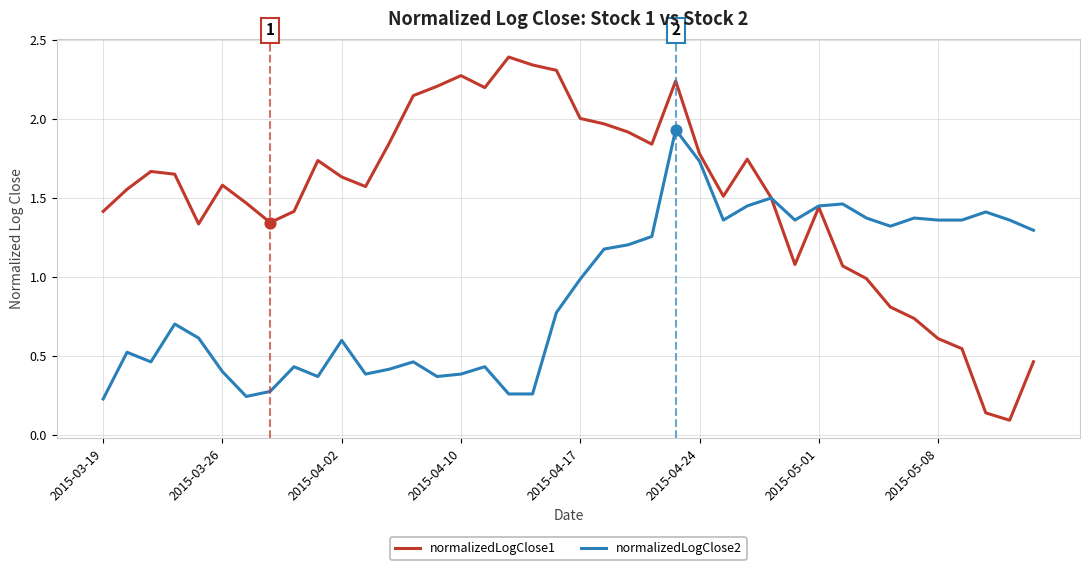

Which series has the largest total across all categories?

normalizedLogClose1